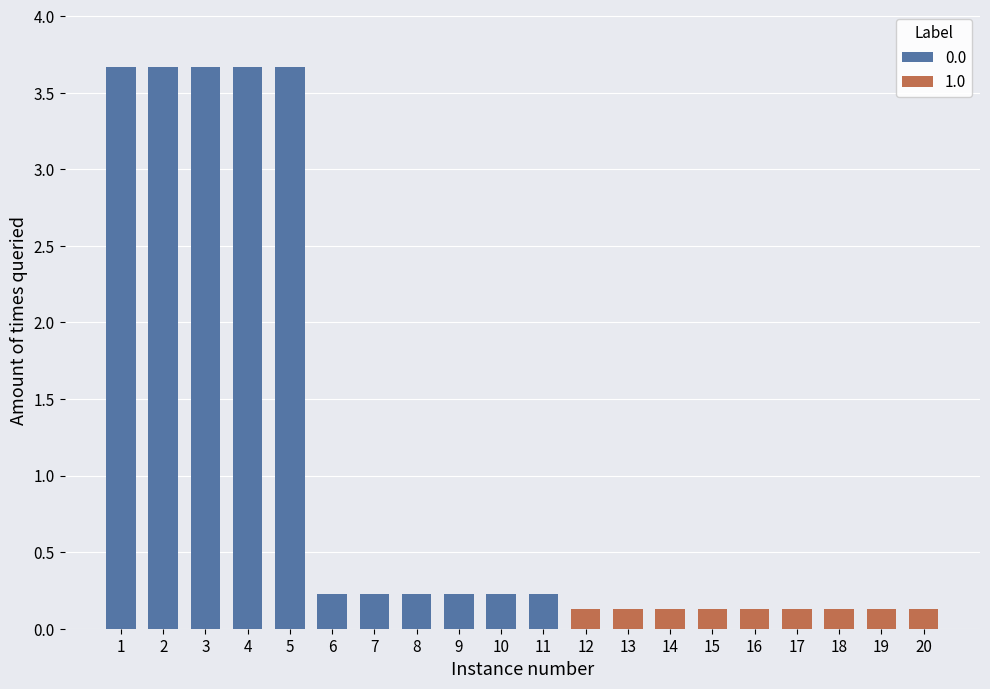

What is the average value of the 0.0 series?

1.8